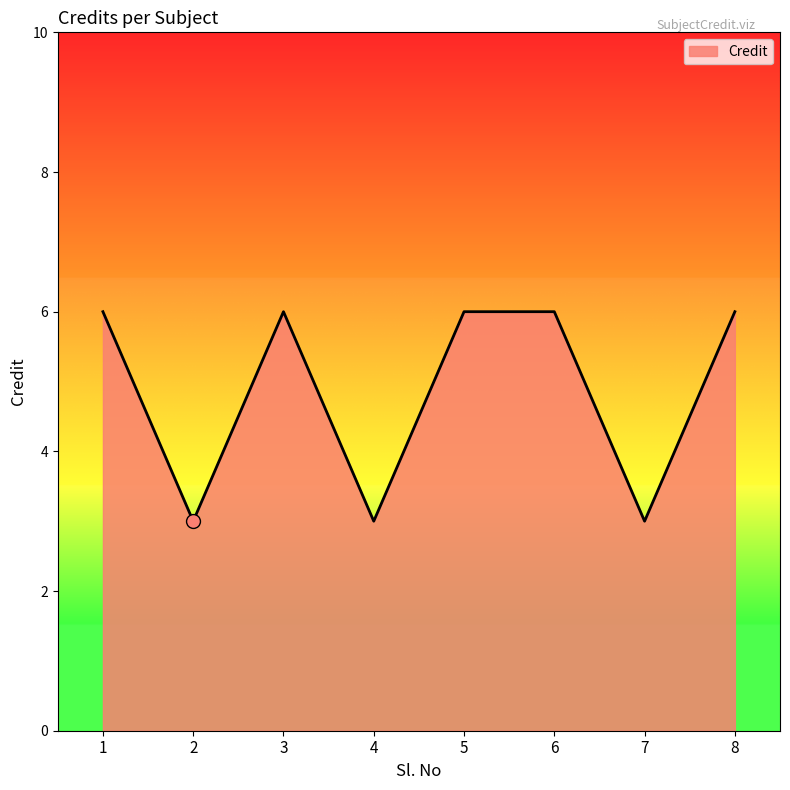

What is the smallest value displayed?

3